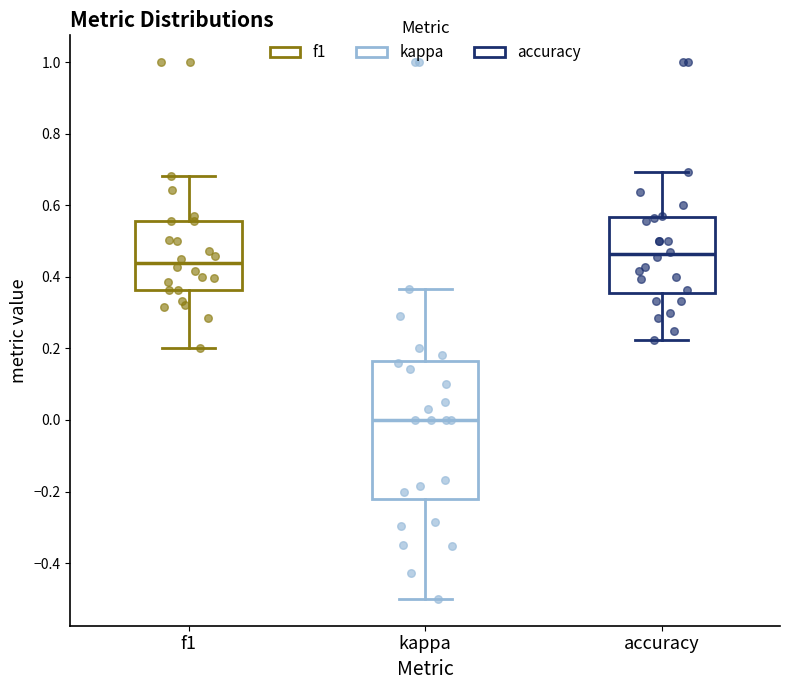

Reading left to right, transcribe this box plot: for each box, give where its median line is, the range the box spans, and where its two whiskers end, as read against the y-axis. The values are not printed on the chart, so give them approximately, as read against the axis.

f1: median 0.44, box 0.36 to 0.56, whiskers 0.20 to 0.68
kappa: median 0.00, box -0.22 to 0.16, whiskers -0.50 to 0.36
accuracy: median 0.46, box 0.36 to 0.56, whiskers 0.22 to 0.70